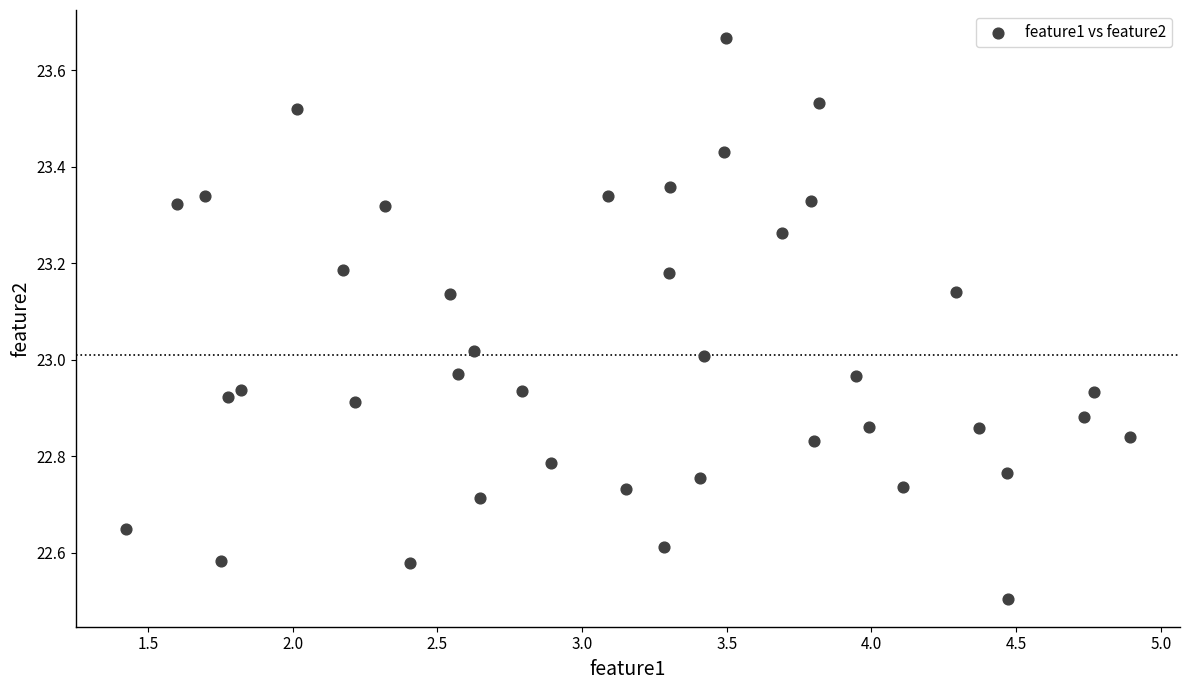

What is the range of X values (max minus min)?

3.5